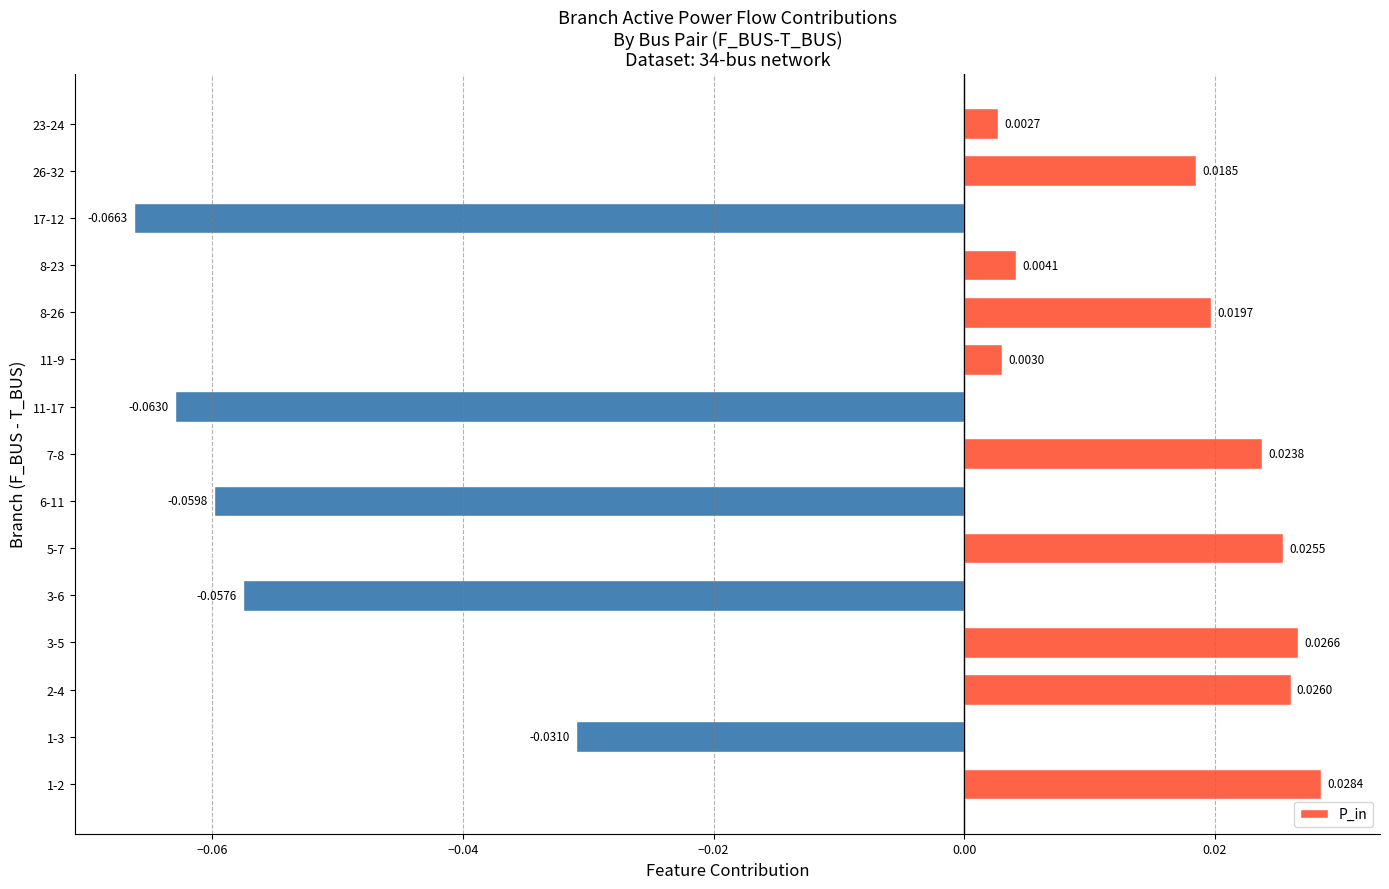

Count the number of categories in the chart.

15